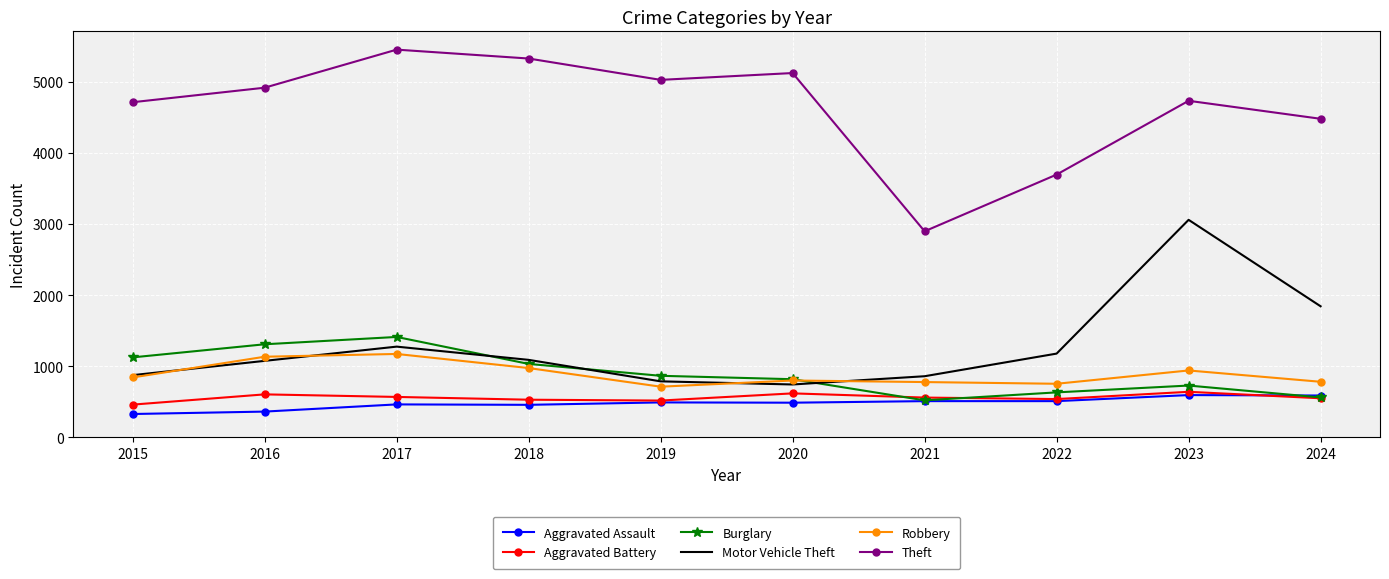

At which label does Theft reach its peak?

2017